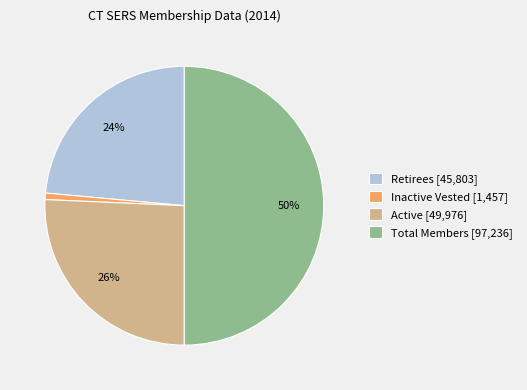

Is Inactive Vested [1,457] the majority of the pie?

No